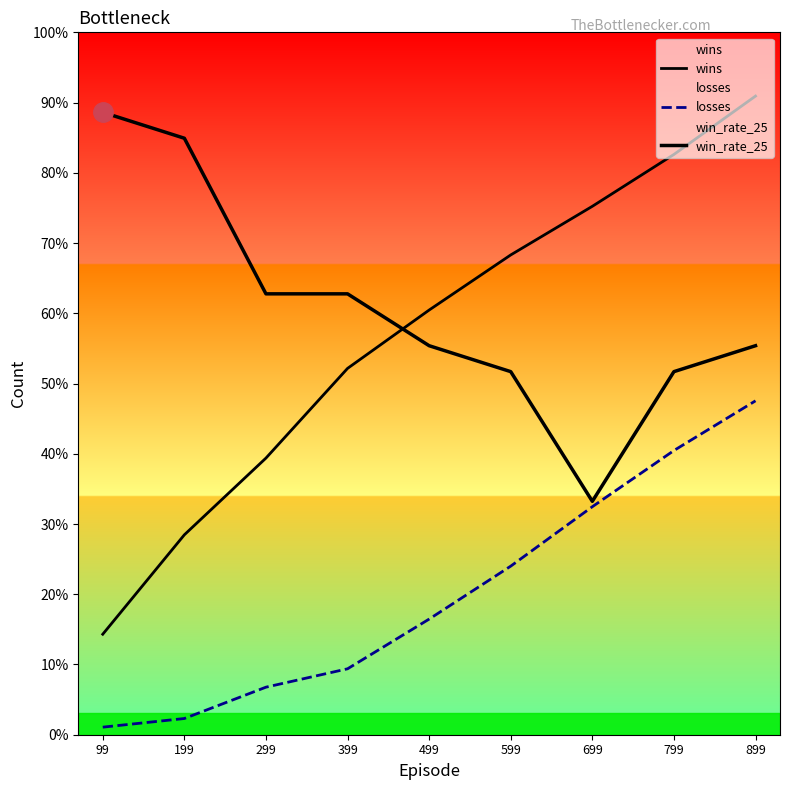

What is the sum of all wins values?

3327.0